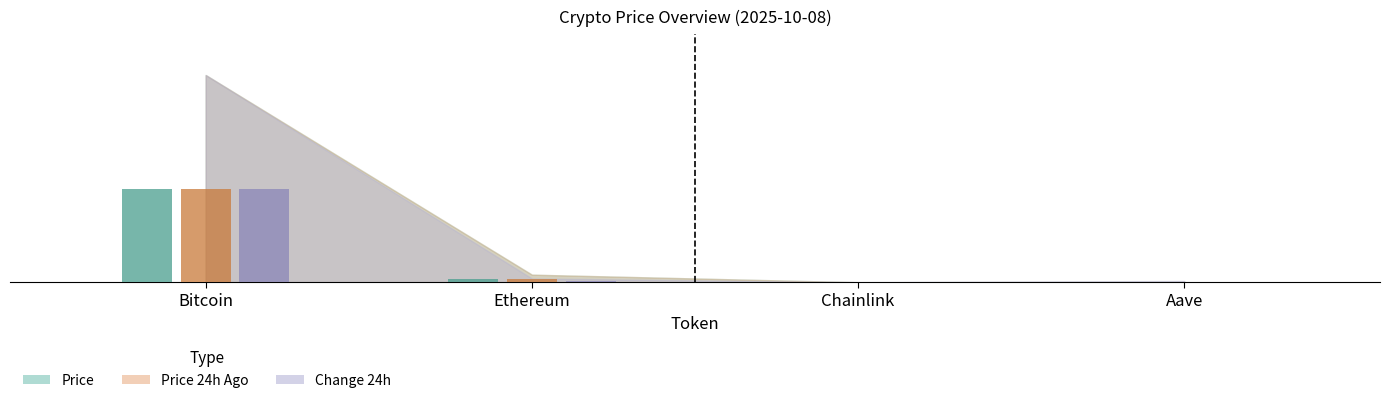

True or false: price has a value of 0.5 at Ethereum.

True